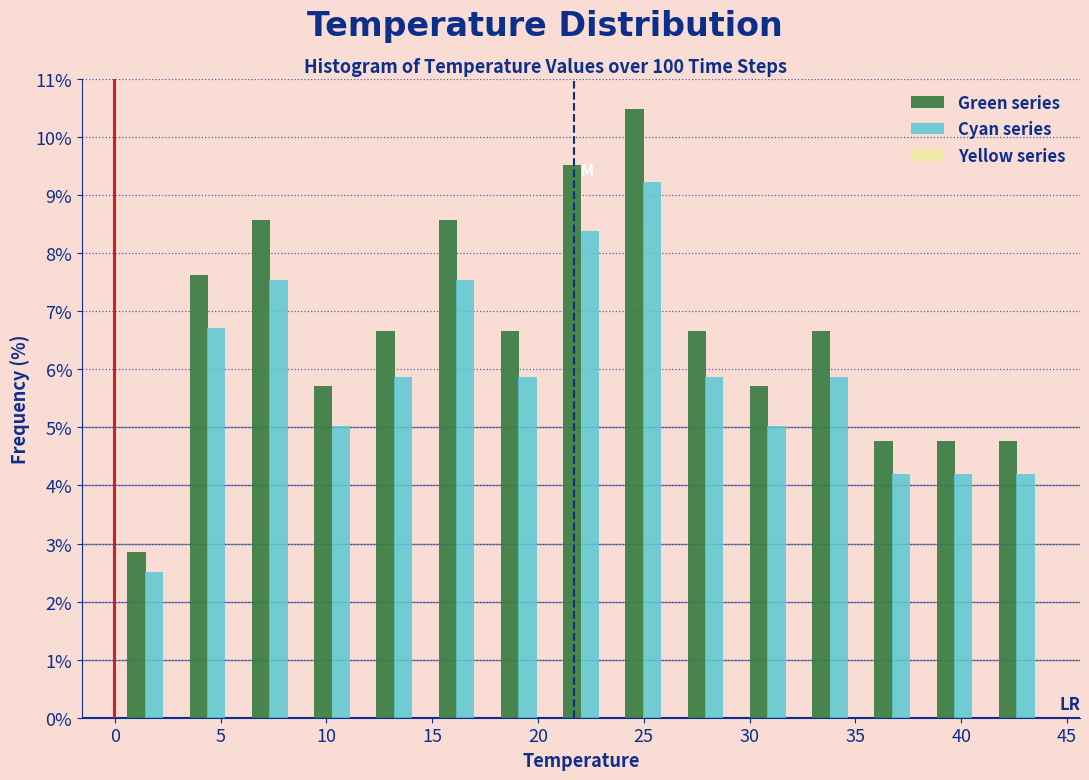

What is the height of the Cyan series bar covering 14.5 to 17.5 on the x-axis? Neither the bar edges nor the heights are printed on the chart, so give them approximately, as read against the axes.

7.5